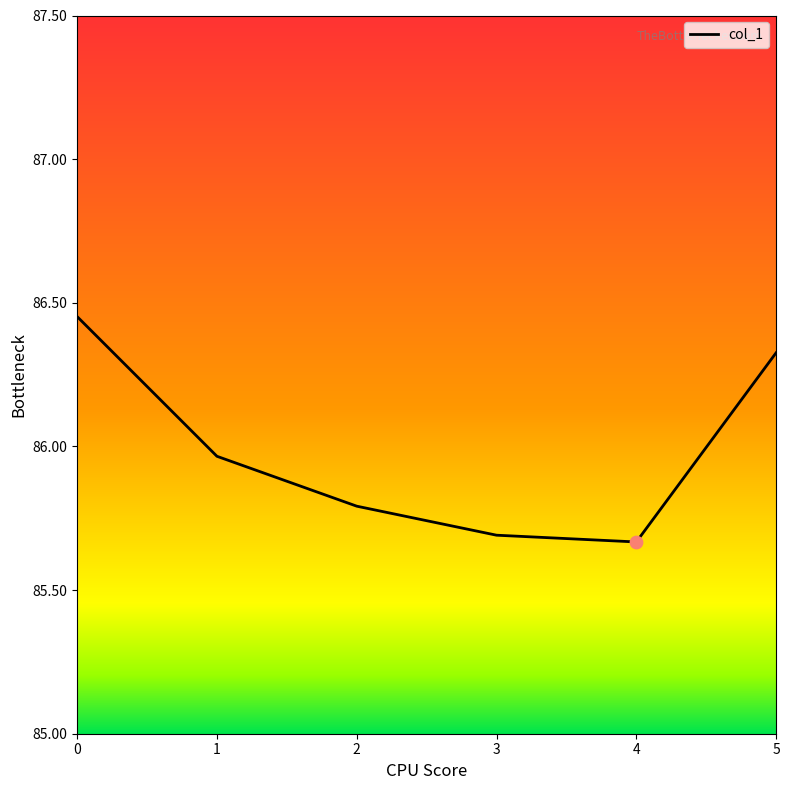

Which has a higher value, 5 or 4?

5